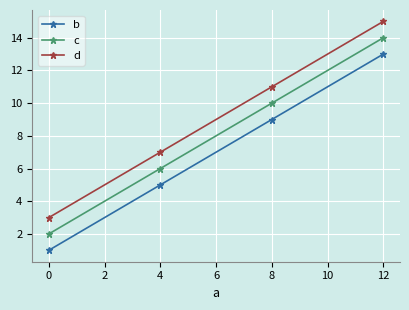

True or false: b and d intersect in this chart.

False